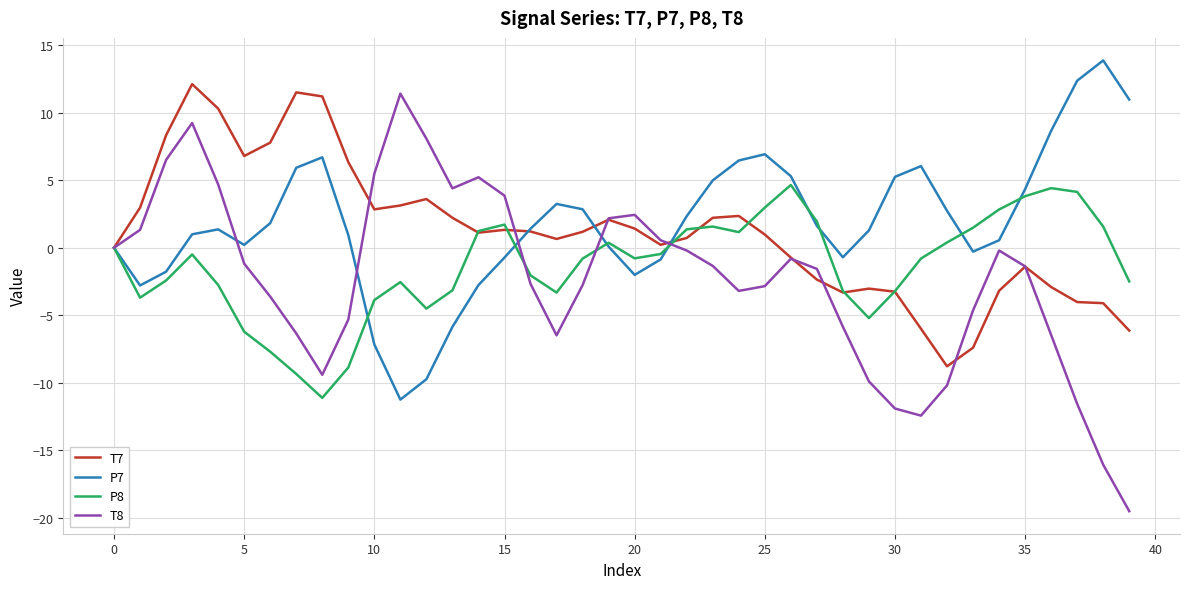

What is the maximum value shown in the chart?

13.9